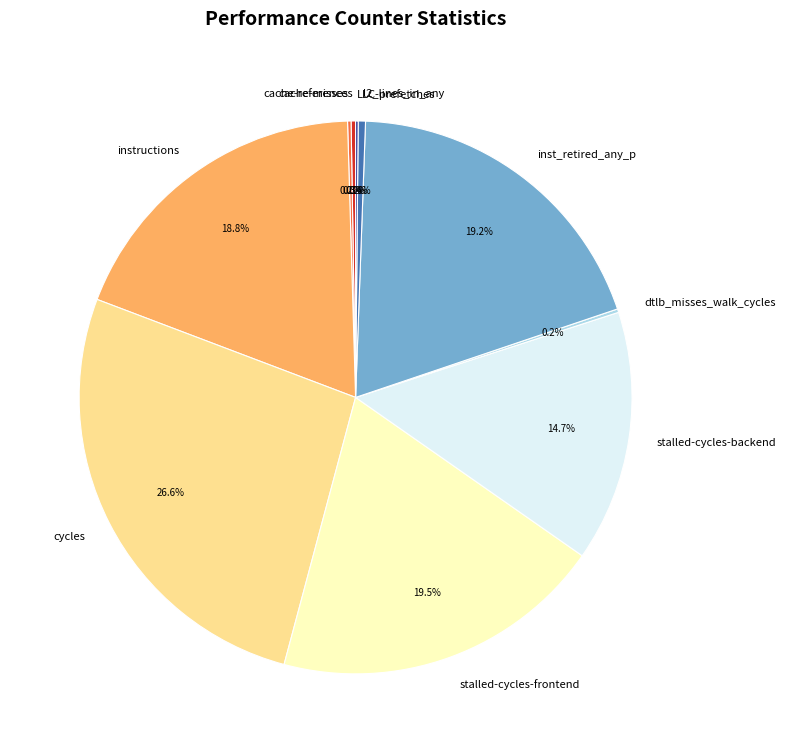

Is there any slice that represents more than half of the pie?

No